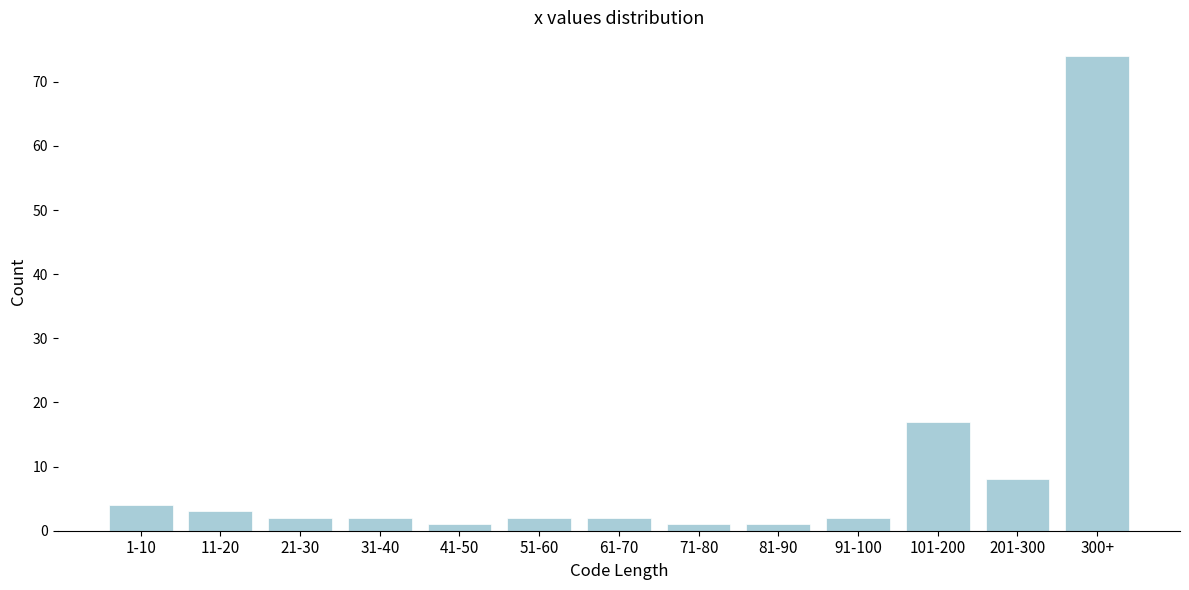

Reading left to right, what are all the values shown in this chart?

4	3	2	2	1	2	2	1	1	2	17	8	74